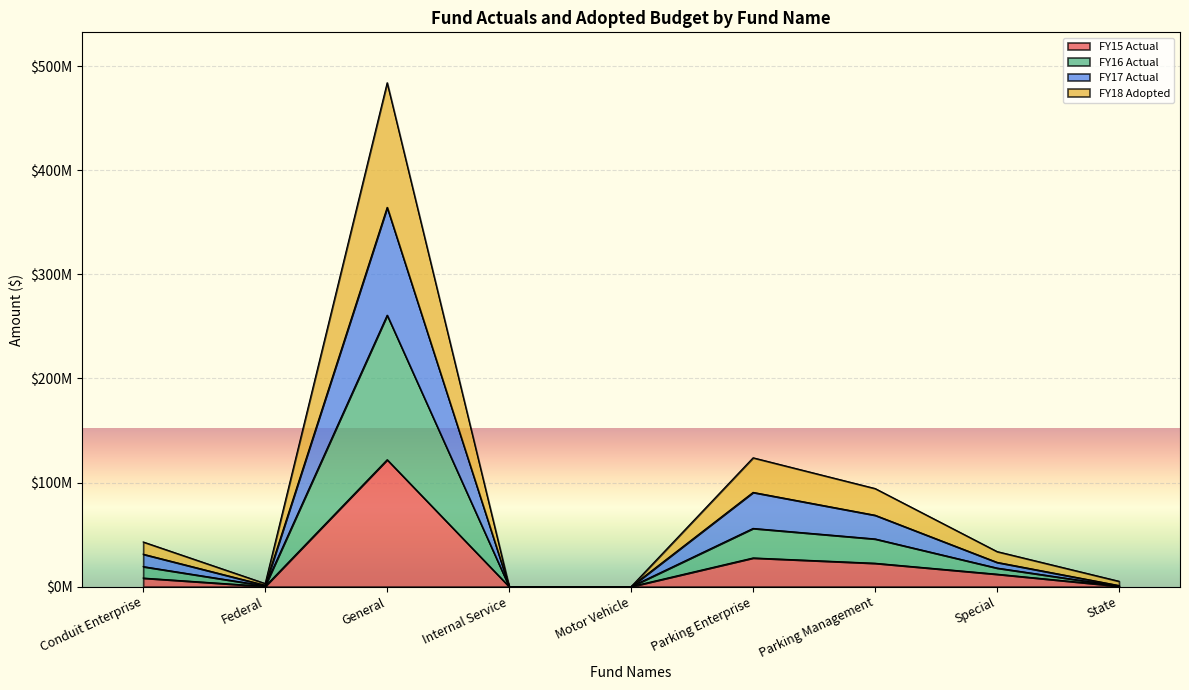

What position from the left is Federal?

2